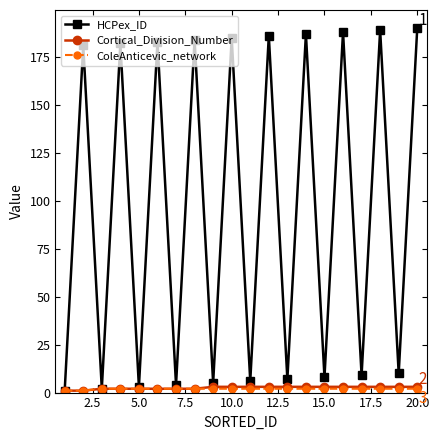

What are all the series names shown in the legend?

HCPex_ID, Cortical_Division_Number, ColeAnticevic_network